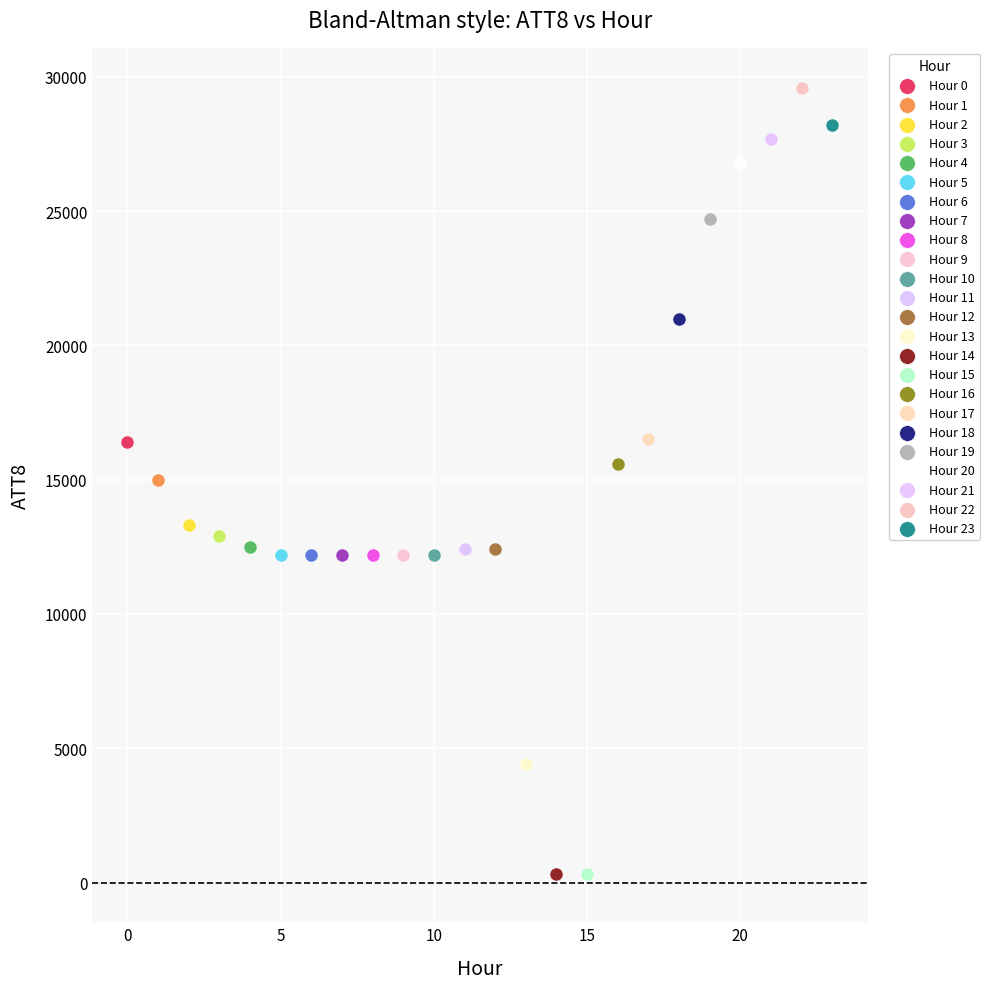

What are all the series names shown in the legend?

Hour 0, Hour 1, Hour 2, Hour 3, Hour 4, Hour 5, Hour 6, Hour 7, Hour 8, Hour 9, Hour 10, Hour 11, Hour 12, Hour 13, Hour 14, Hour 15, Hour 16, Hour 17, Hour 18, Hour 19, Hour 20, Hour 21, Hour 22, Hour 23